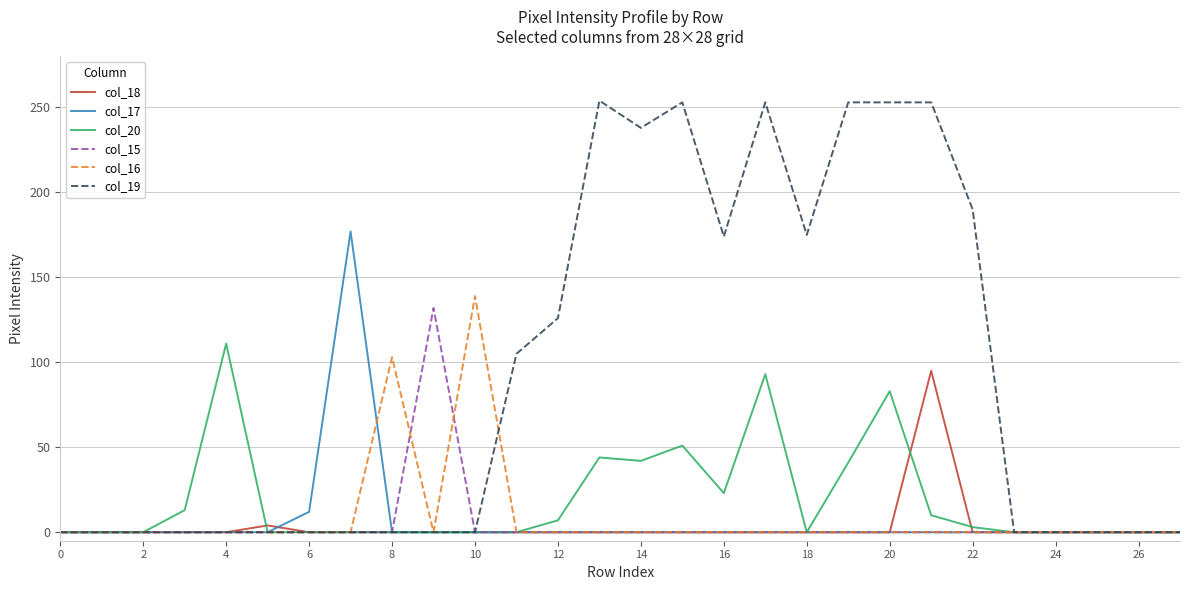

Which series has the largest range (max minus min)?

col_19